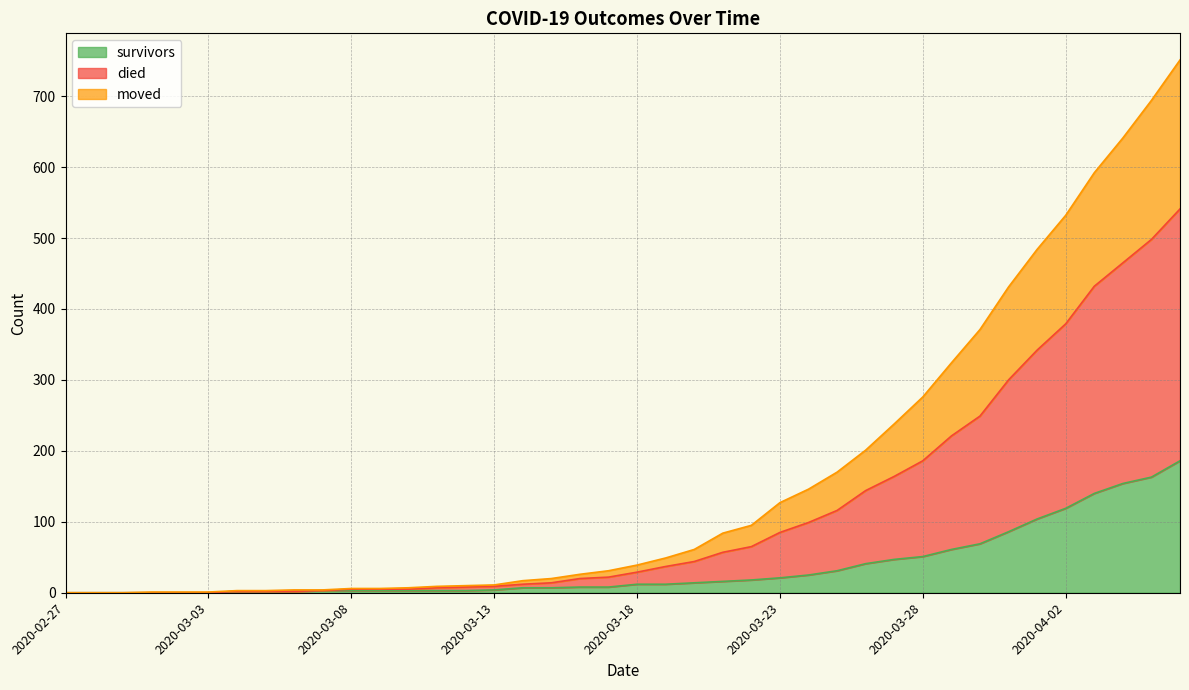

What is the average value of the died series?

162